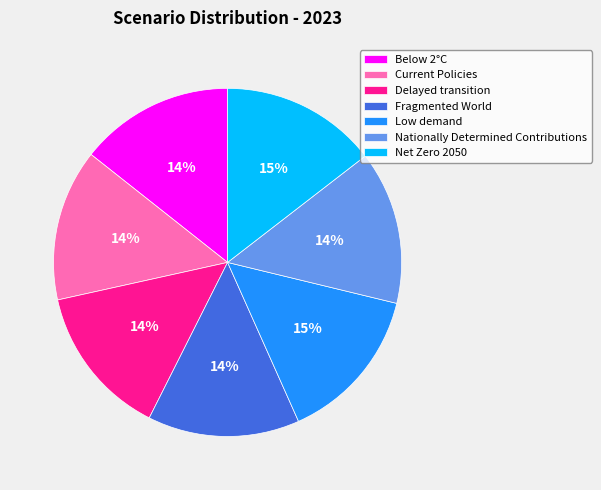

Is there any slice that represents more than half of the pie?

No